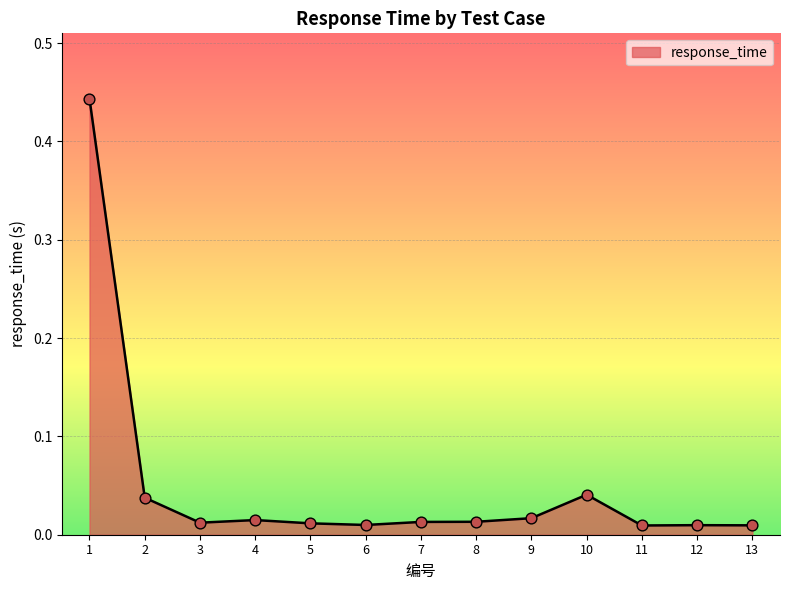

True or false: the data shows 0.1 at 2.

False